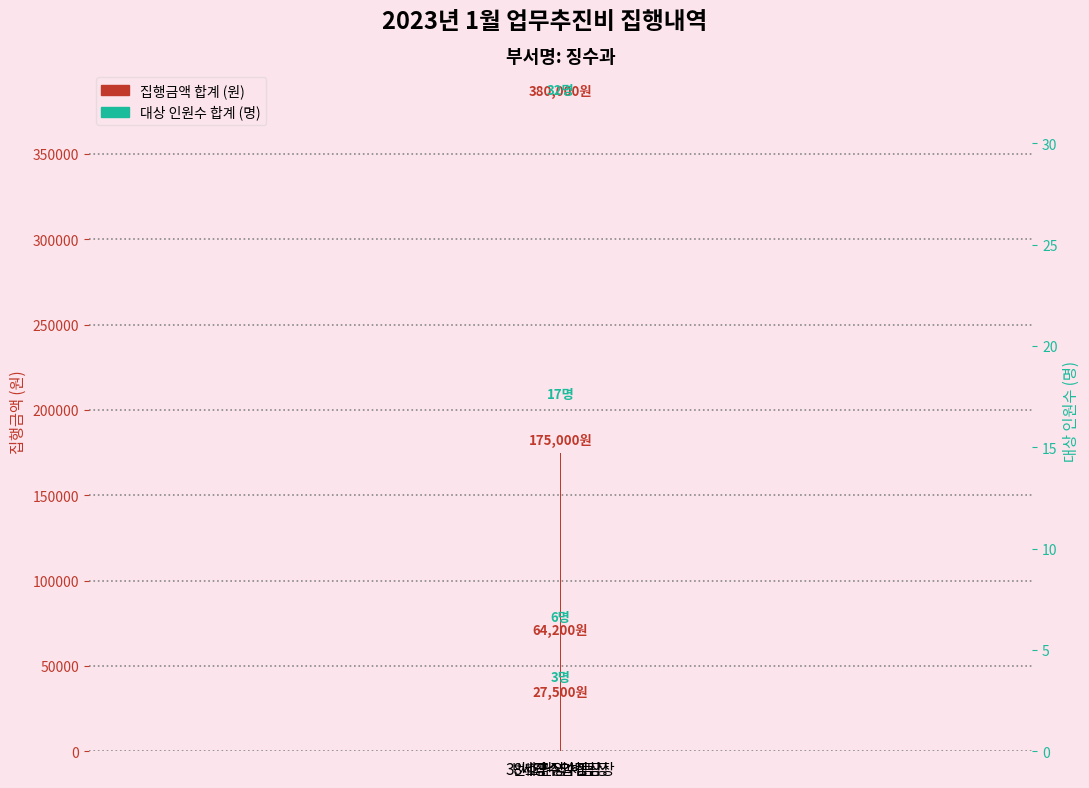

How many bars are there in total?

12